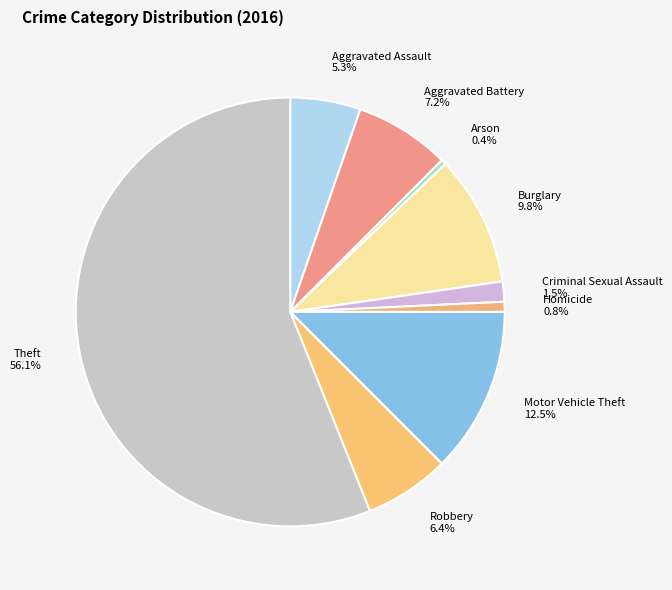

Which slice represents more than half of the pie?

Theft